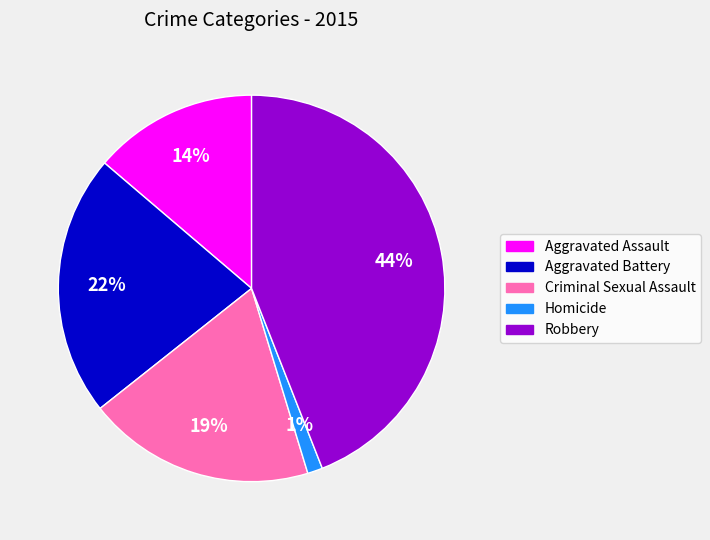

Does Aggravated Assault represent more than half of the total?

No